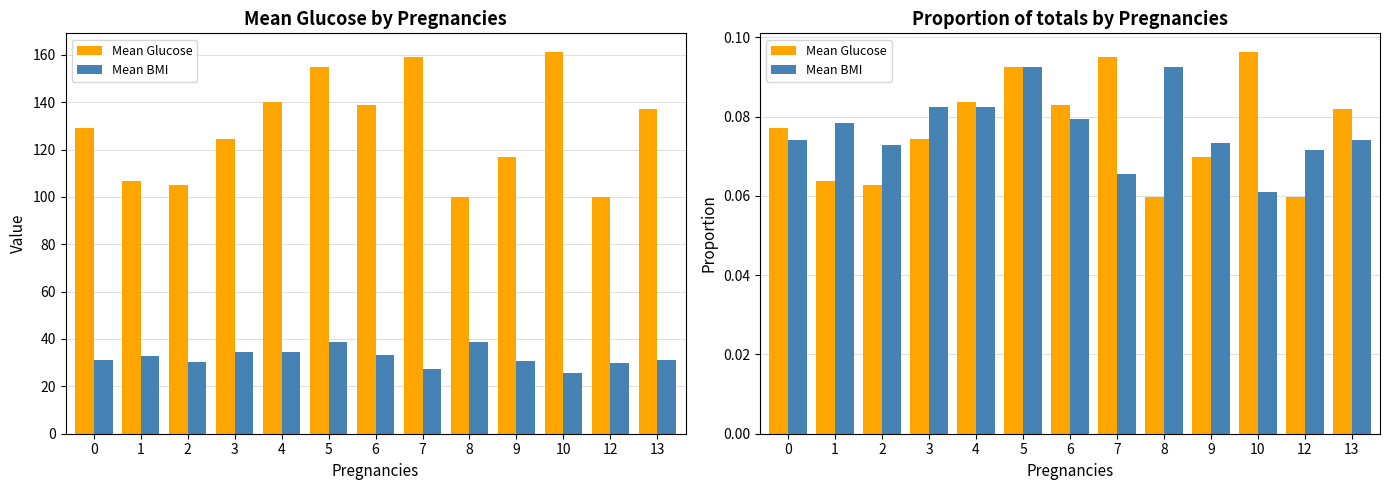

How many bars are there in each group?

2